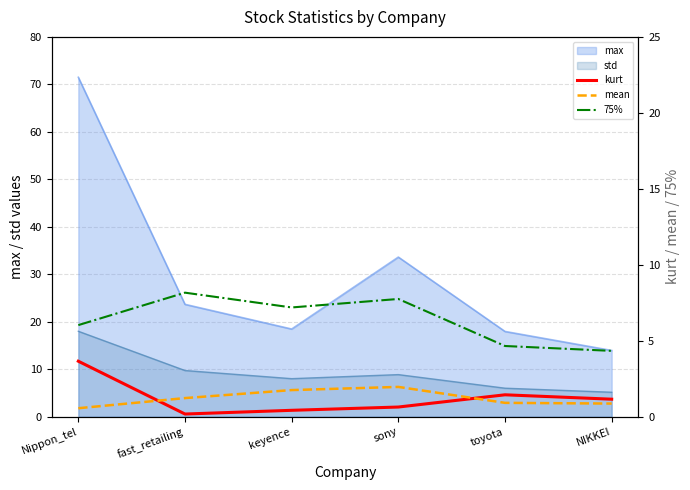

What is the highest value of the max series?

71.5